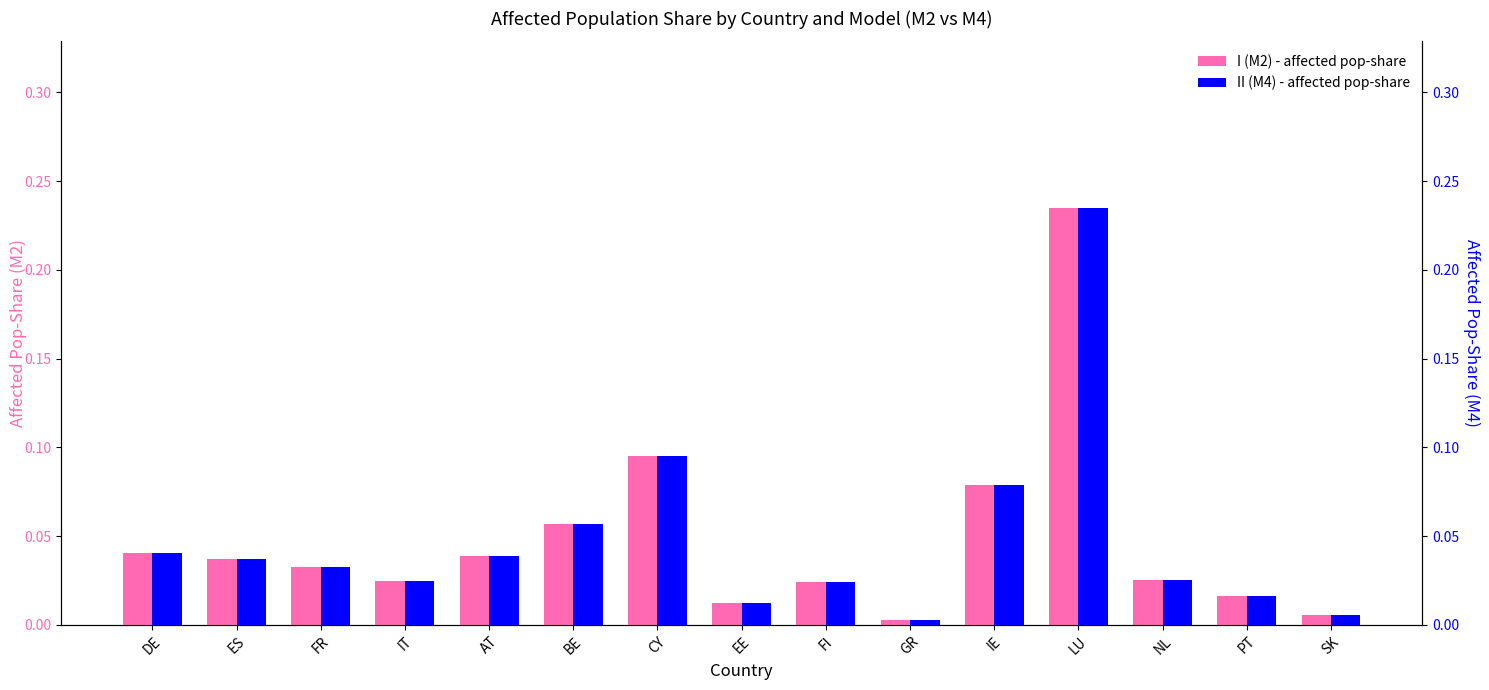

Is it true that II (M4) - affected pop-share equals 0.0 at FR?

True